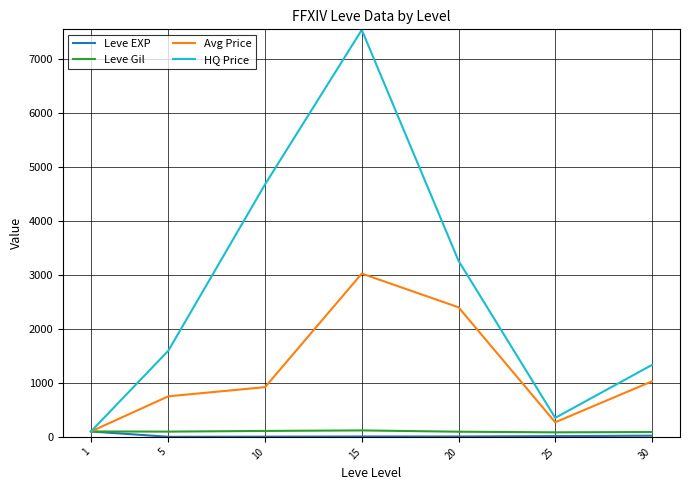

At which category is the sum across all series the highest?

15